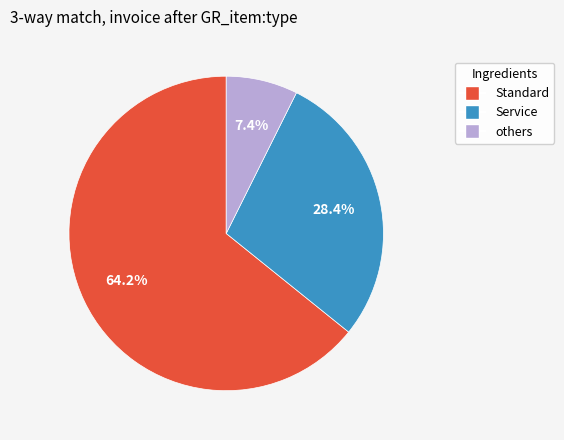

Is there a majority slice in this chart?

Yes